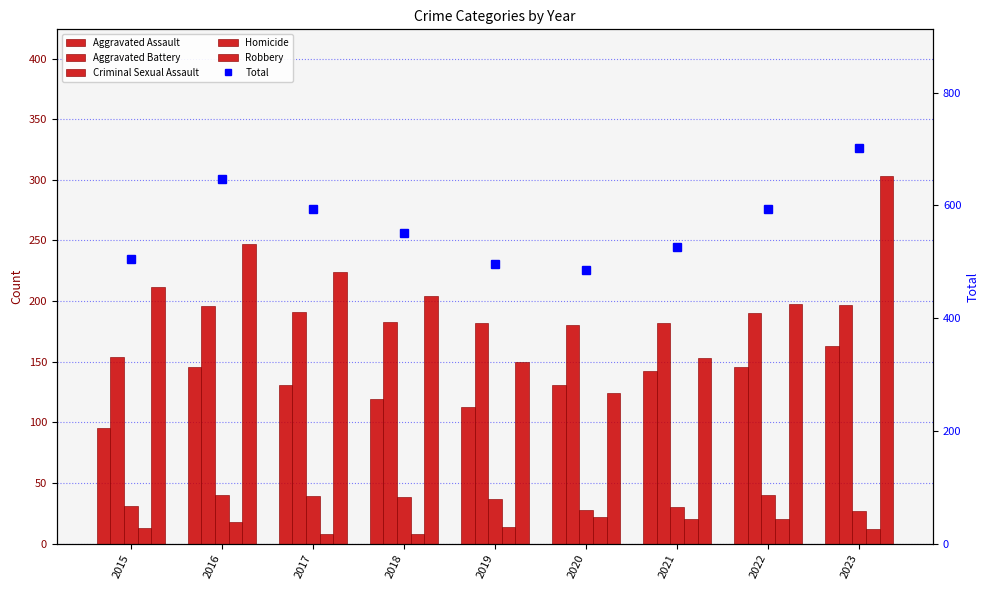

Reading left to right, transcribe all the data shown in this chart.

Aggravated Assault: 95	146	131	119	113	131	142	146	163
Aggravated Battery: 154	196	191	183	182	180	182	190	197
Criminal Sexual Assault: 31	40	39	38	37	28	30	40	27
Homicide: 13	18	8	8	14	22	20	20	12
Robbery: 212	247	224	204	150	124	153	198	303
Total: 505	647	593	552	496	485	527	594	702